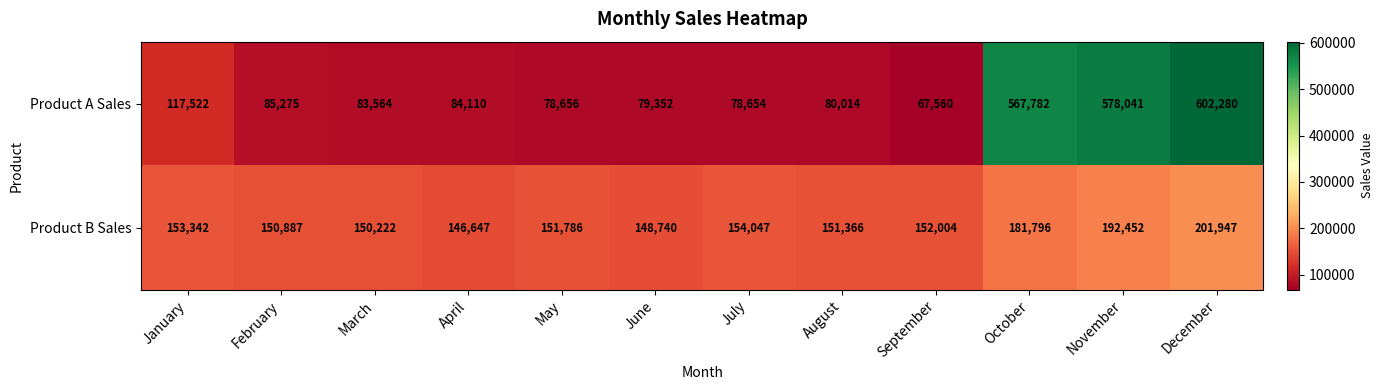

Reading left to right, extract all data points from this chart.

Product A Sales: January=117522	February=85275	March=83564	April=84110	May=78656	June=79352	July=78654	August=80014	September=67560	October=567782	November=578041	December=602280
Product B Sales: January=153342	February=150887	March=150222	April=146647	May=151786	June=148740	July=154047	August=151366	September=152004	October=181796	November=192452	December=201947